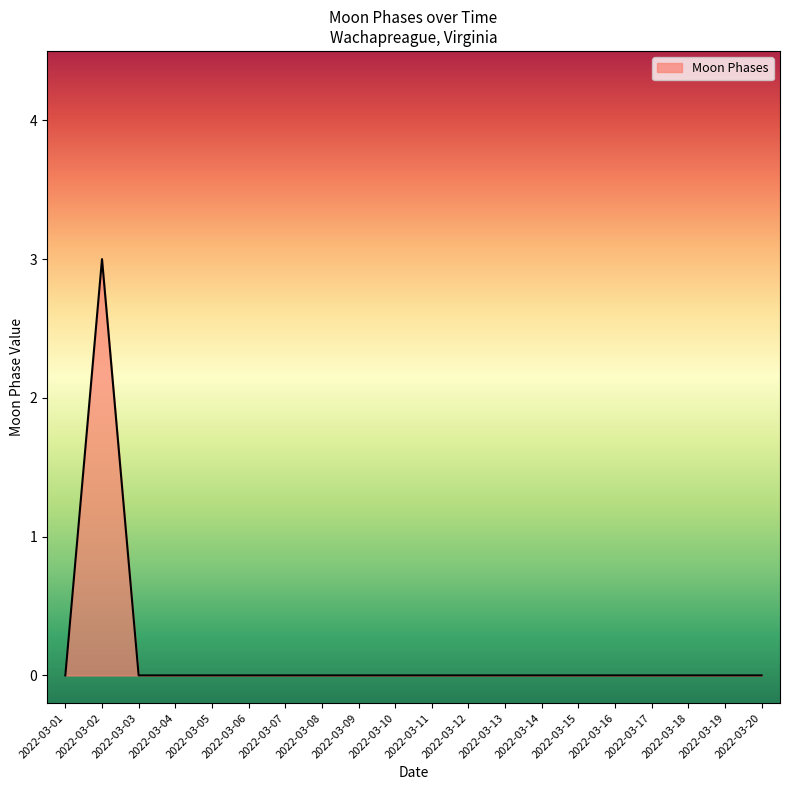

Between 2022-03-02 and 2022-03-09, which is larger?

2022-03-02